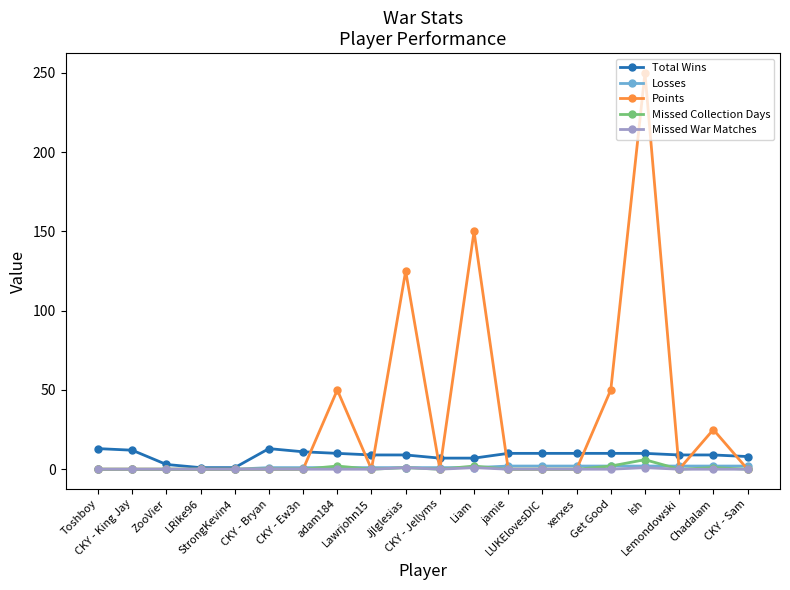

What is the maximum value shown in the chart?

250